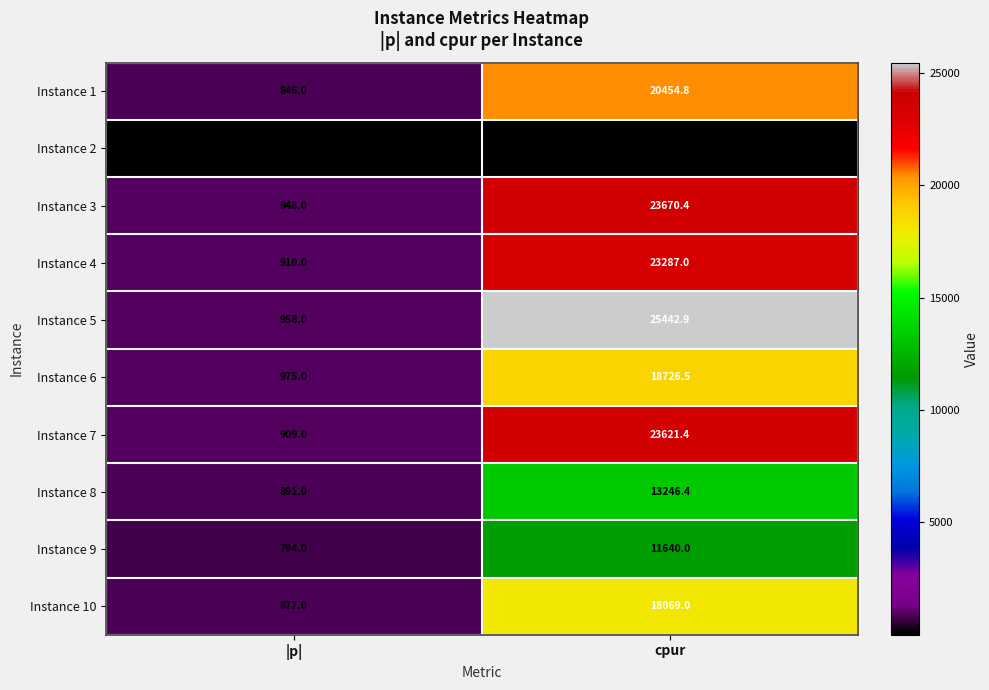

At cpur, list the series in order from largest to smallest.

Instance 5, Instance 3, Instance 7, Instance 4, Instance 1, Instance 6, Instance 10, Instance 8, Instance 9, Instance 2